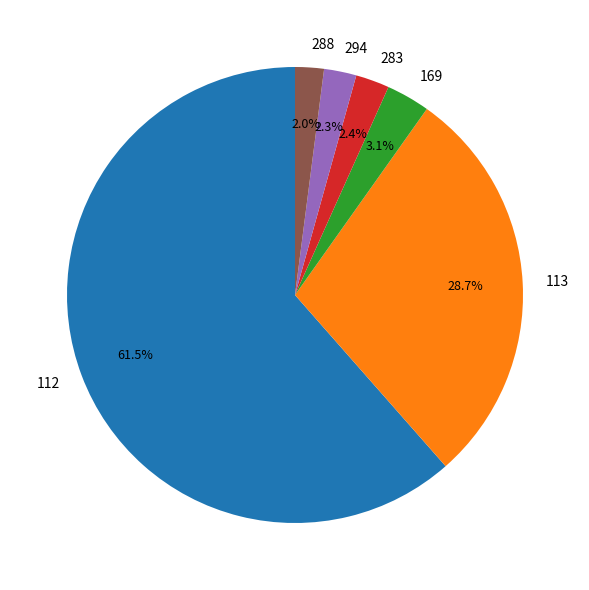

Which slice is the largest?

112